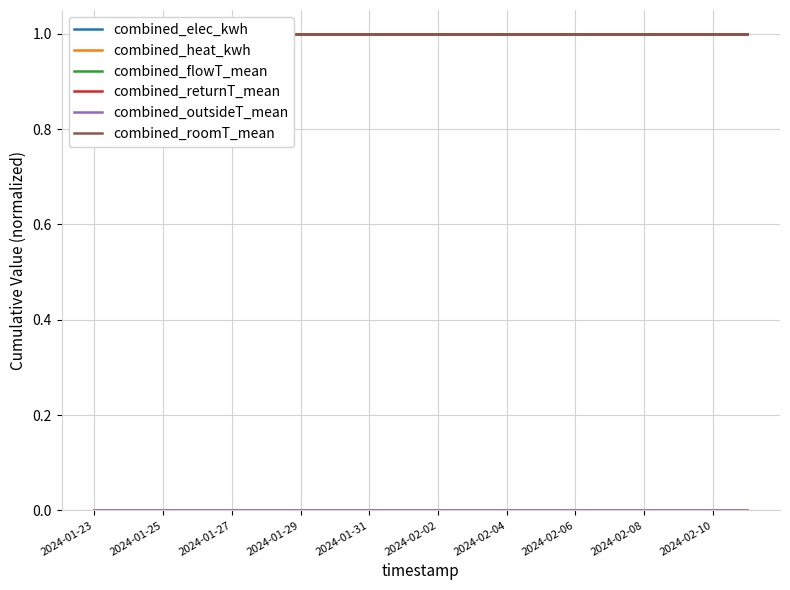

At which label is combined_roomT_mean closest to 1?

2024-01-23